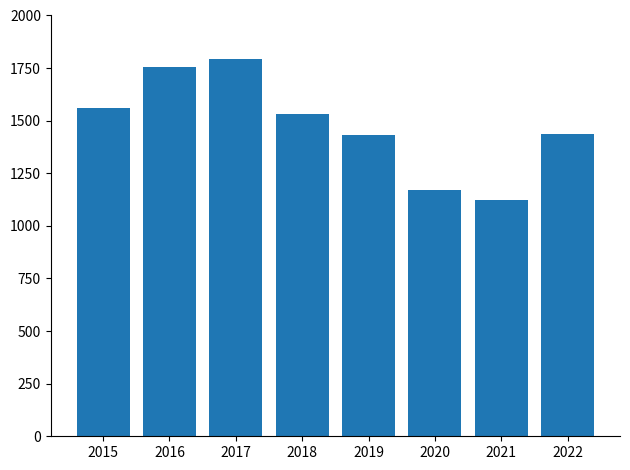

Between 2015 and 2018, which is larger?

2015